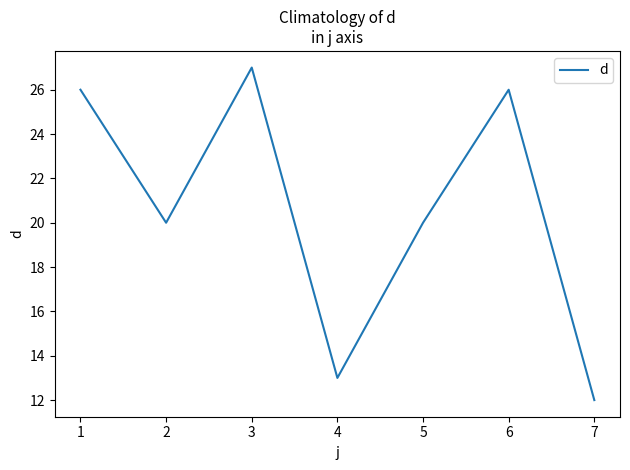

Which label corresponds to the smallest value in the chart?

7